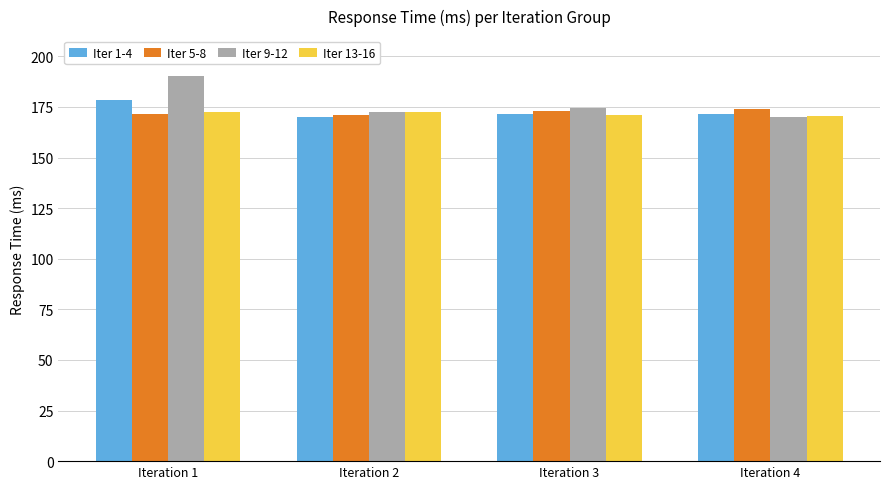

What is the total value across all series at Iteration 2?

686.2